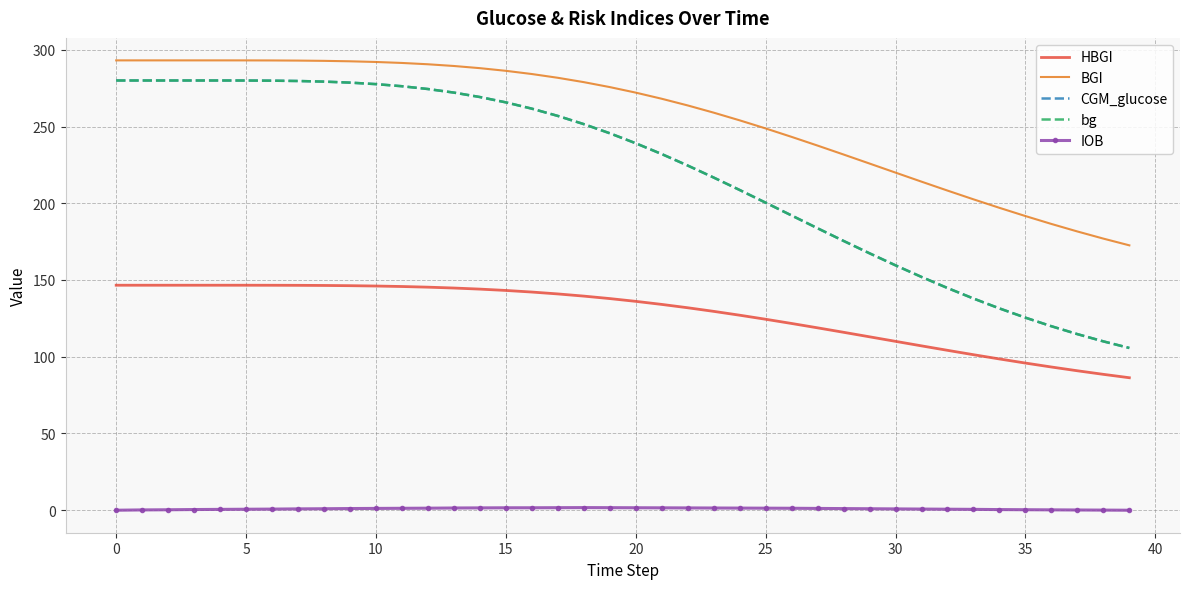

In IOB, how many points are higher than both neighbors (excluding endpoints)?

1